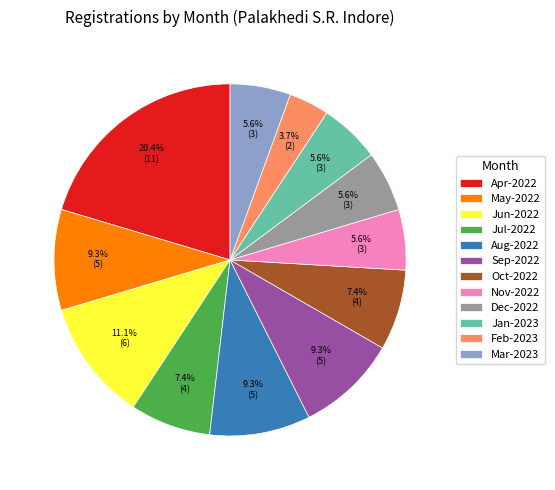

Is there a majority slice in this chart?

No